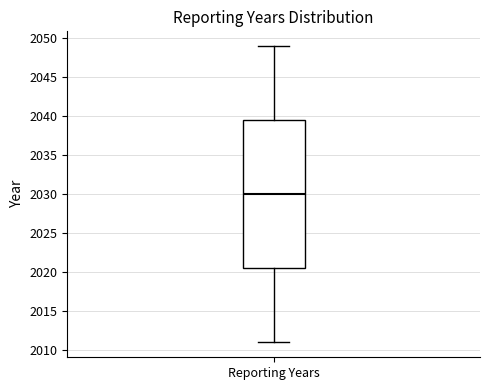

Read this box plot against the y-axis: the position of the median line, the range covered by the box, and the ends of both whiskers. The values are not printed on the chart, so give them approximately, as read against the axis.

median 2030.0, box 2020.5 to 2039.5, whiskers 2011.0 to 2049.0